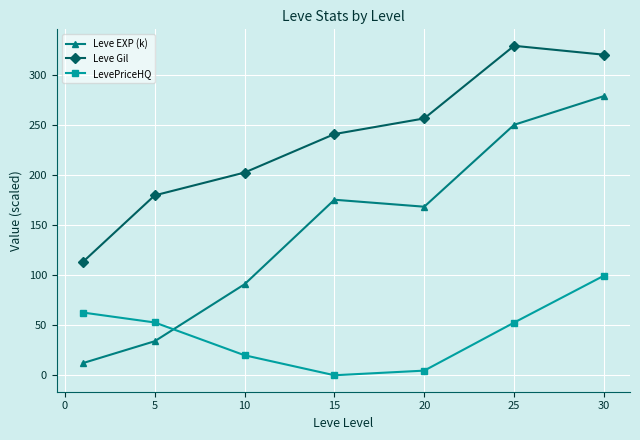

List the series in order of their overall mean, lowest first.

LevePriceHQ, Leve EXP (k), Leve Gil